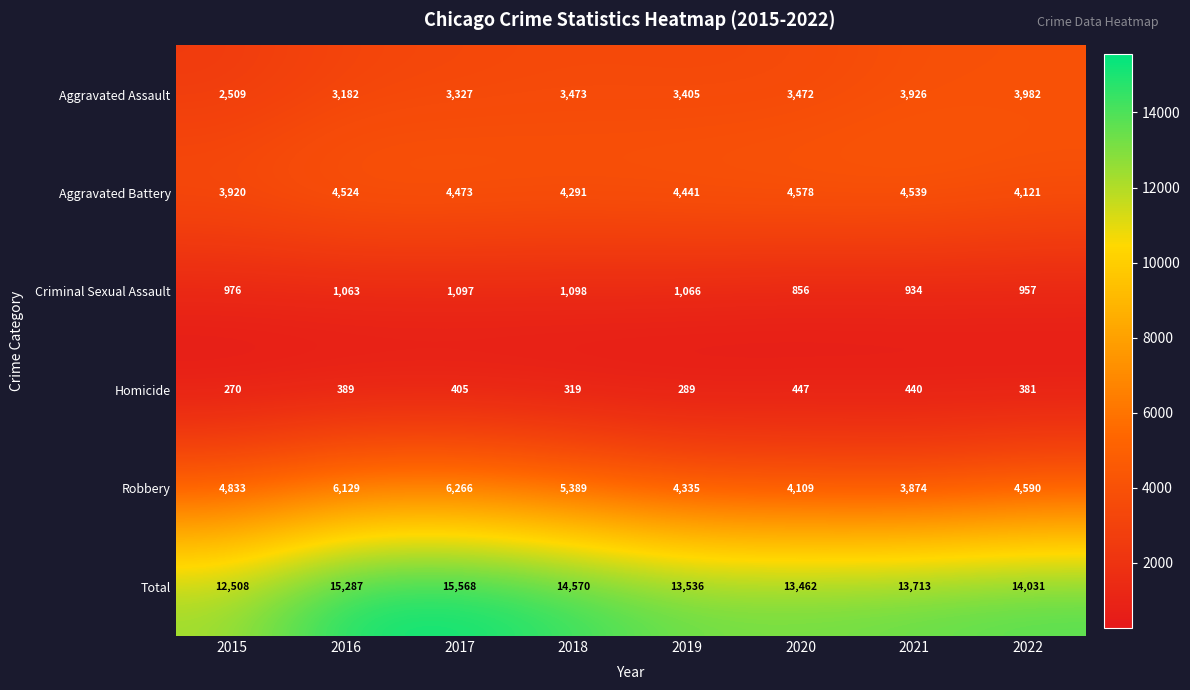

What is the maximum value shown in the chart?

15568